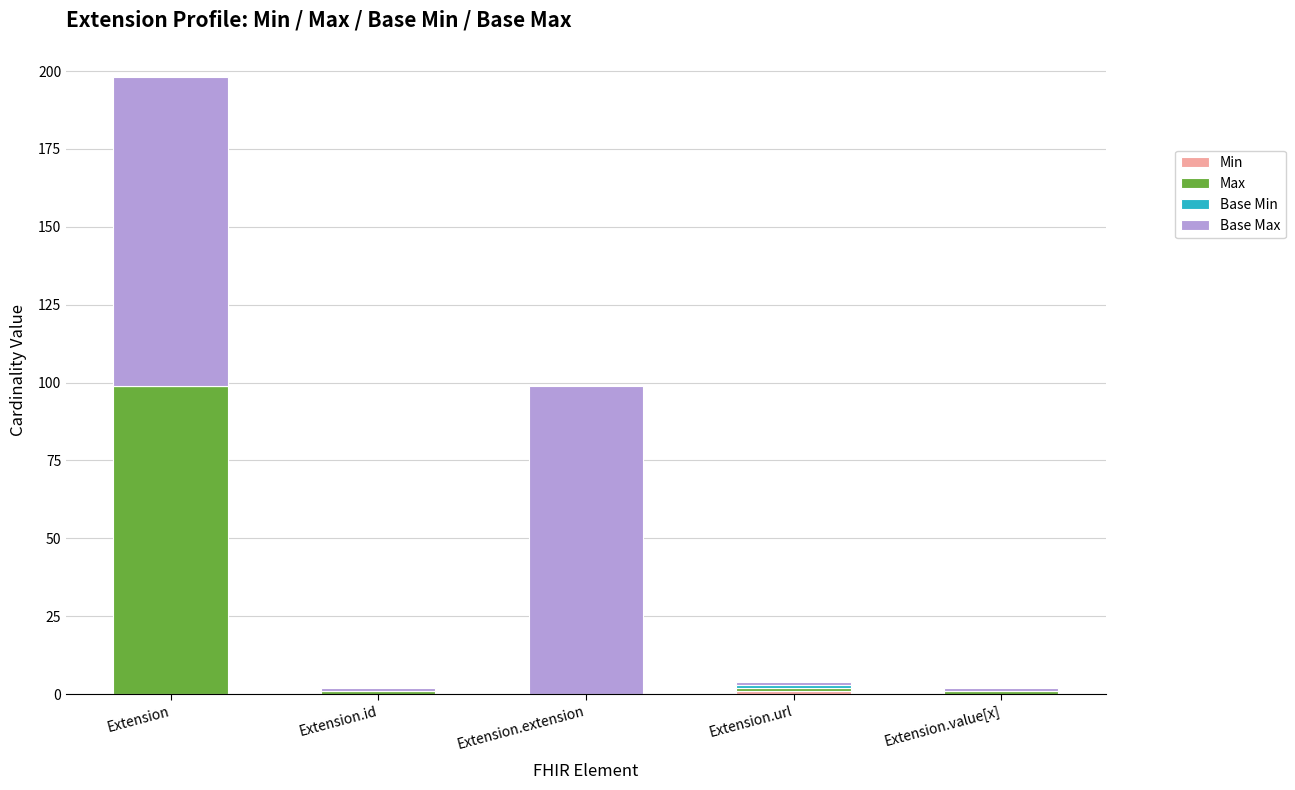

What is the total value across all series at Extension?

198